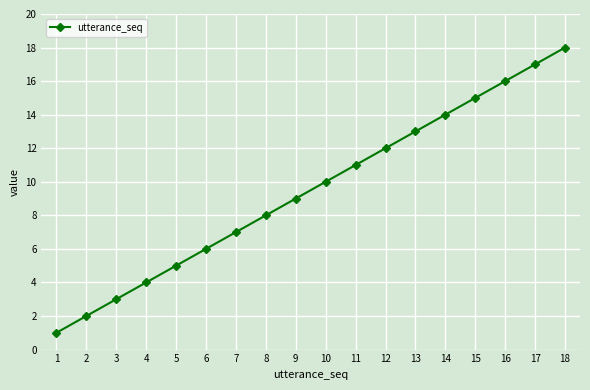

Rank the categories by value from highest to lowest.

18, 17, 16, 15, 14, 13, 12, 11, 10, 9, 8, 7, 6, 5, 4, 3, 2, 1